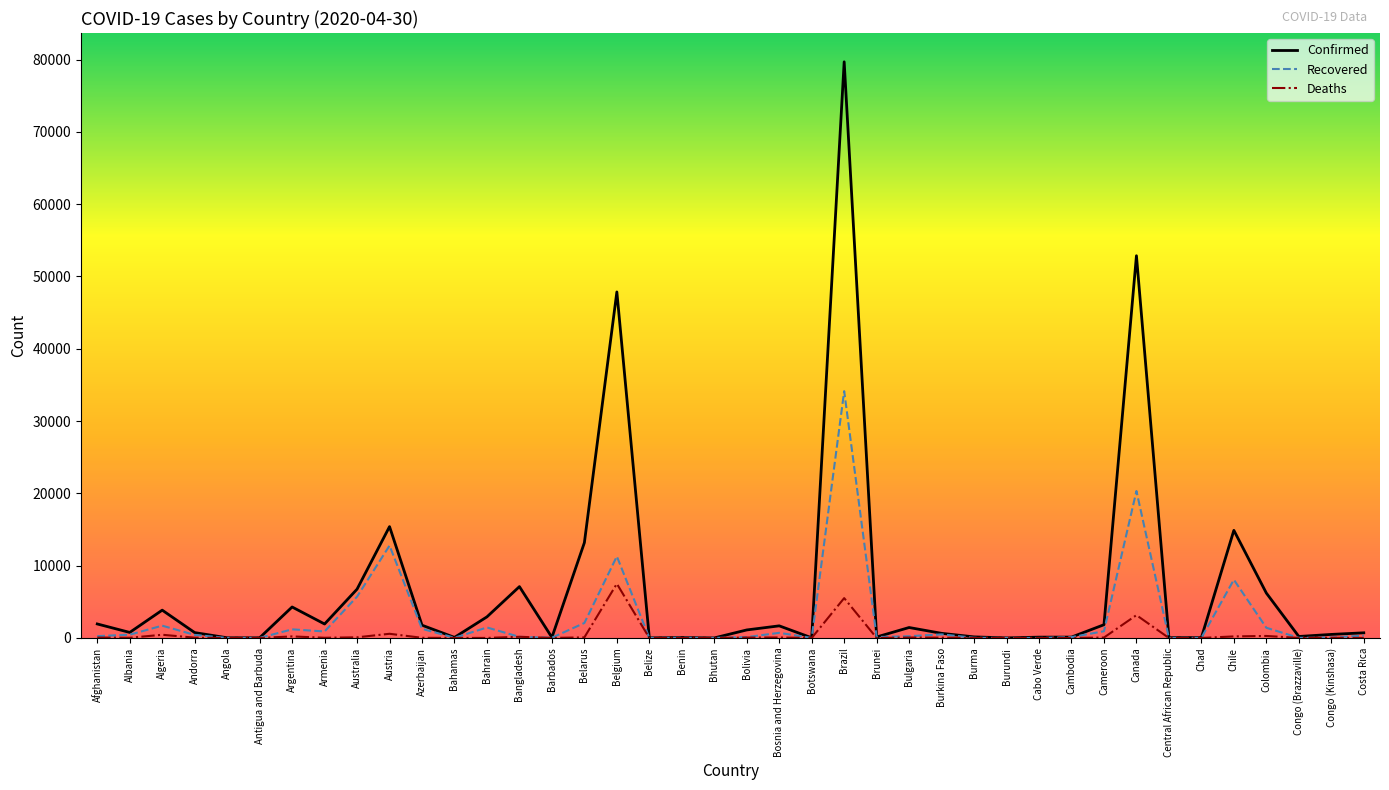

Which label corresponds to the largest value in the chart?

Brazil